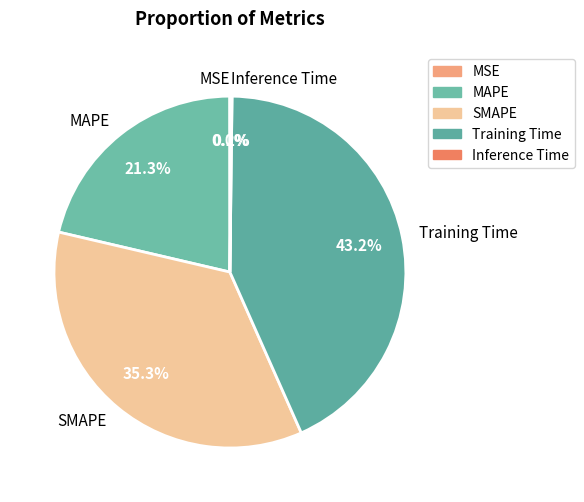

Is there a majority slice in this chart?

No